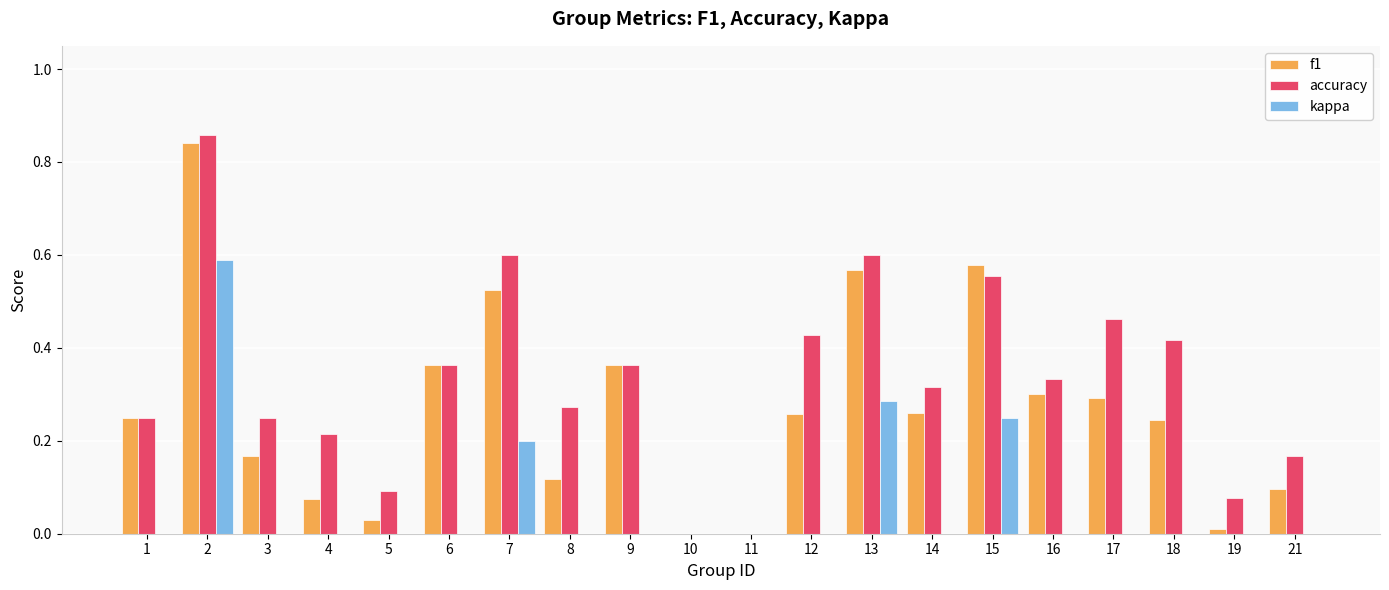

Is it true that kappa equals 0.3 at 2?

False